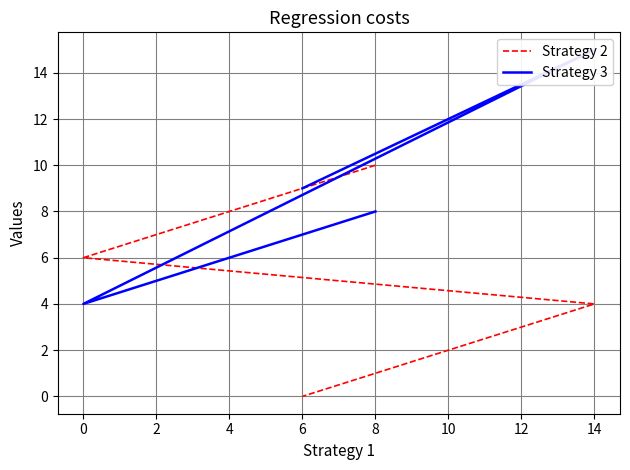

What is the average value of the Strategy 2 series?

5